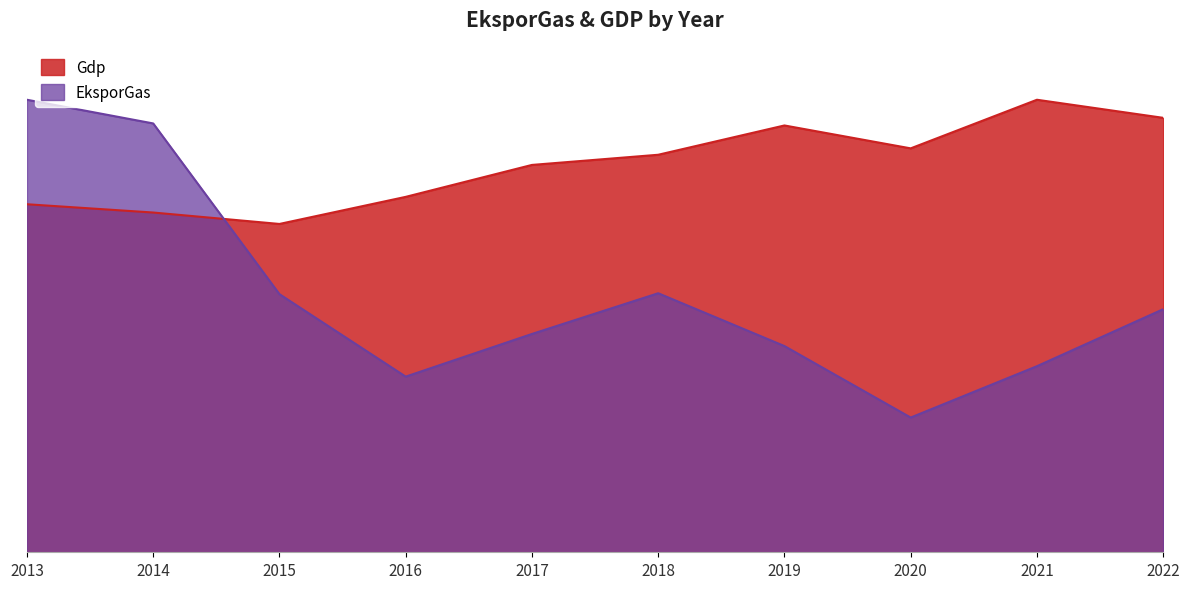

Is the value of EksporGas at 2015 greater than the value of Gdp at 2018?

No